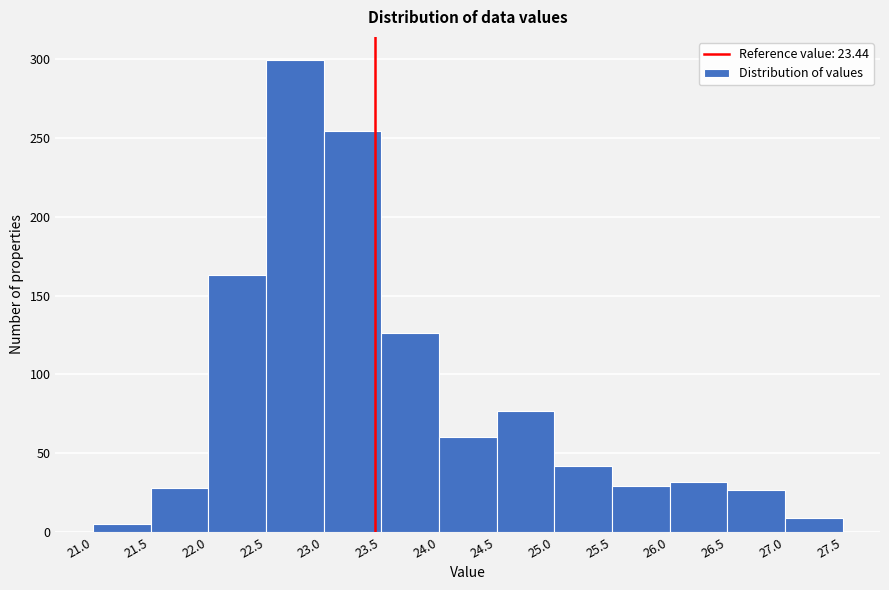

Reading left to right, list every bar in this chart as the range it spans on the x-axis followed by its height. The values are not printed on the chart, so give them approximately, as read against the axis.

21.0 to 21.5: 5
21.5 to 22.0: 30
22.0 to 22.5: 165
22.5 to 23.0: 300
23.0 to 23.5: 255
23.5 to 24.0: 125
24.0 to 24.5: 60
24.5 to 25.0: 75
25.0 to 25.5: 40
25.5 to 26.0: 30
26.0 to 26.5: 30
26.5 to 27.0: 25
27.0 to 27.5: 10